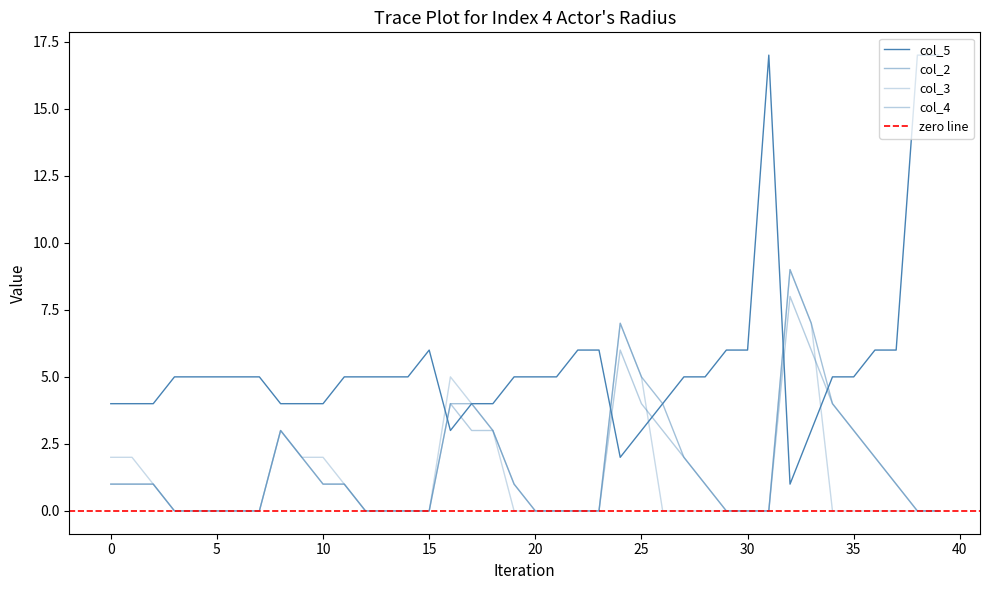

At which category does col_4 reach its first local peak?

1